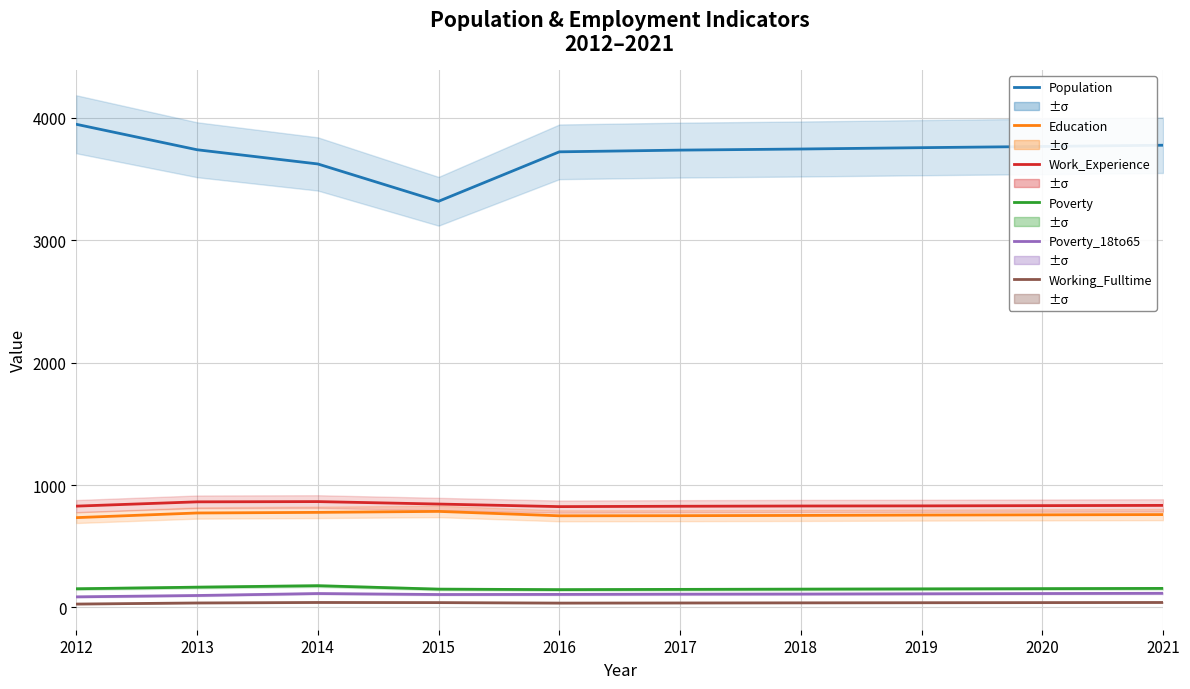

True or false: Poverty and Work_Experience intersect in this chart.

False